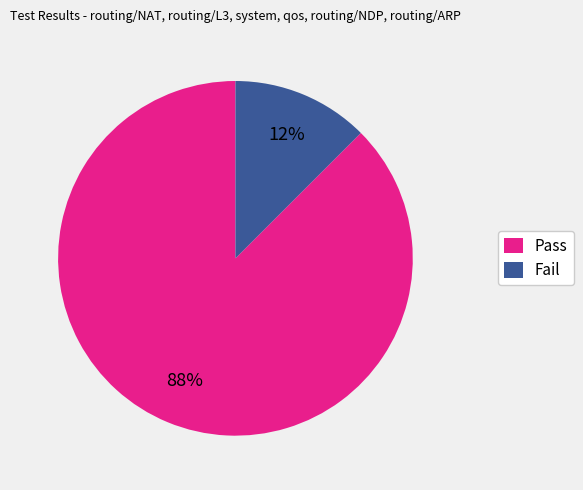

Rank the categories by value from highest to lowest.

Pass, Fail